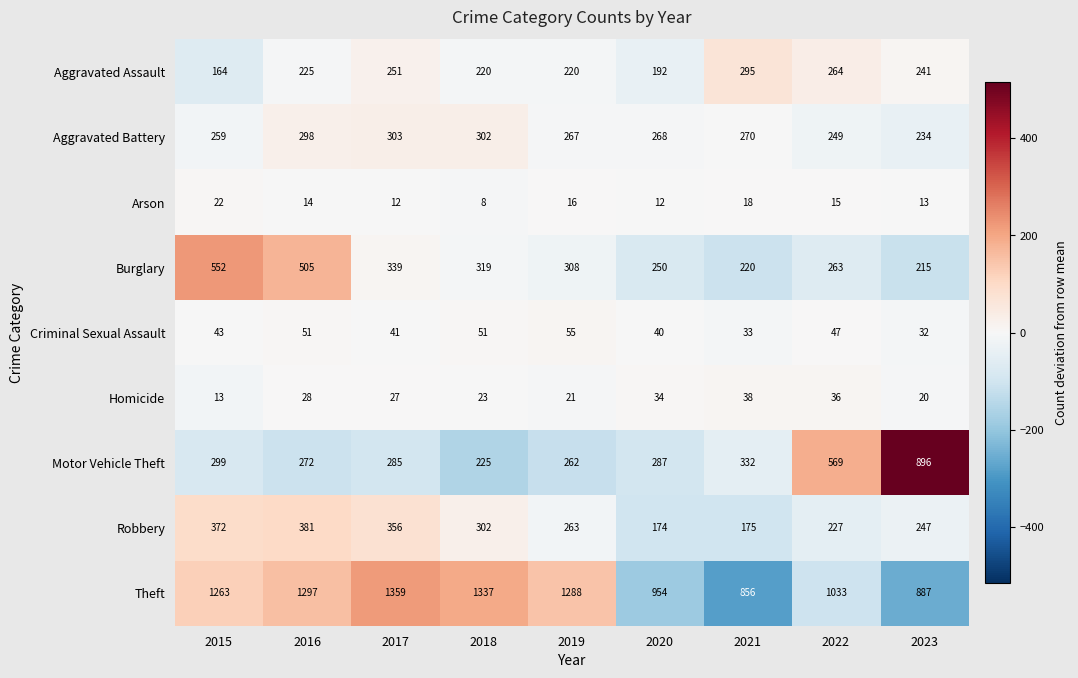

What is the maximum value shown in the chart?

1359